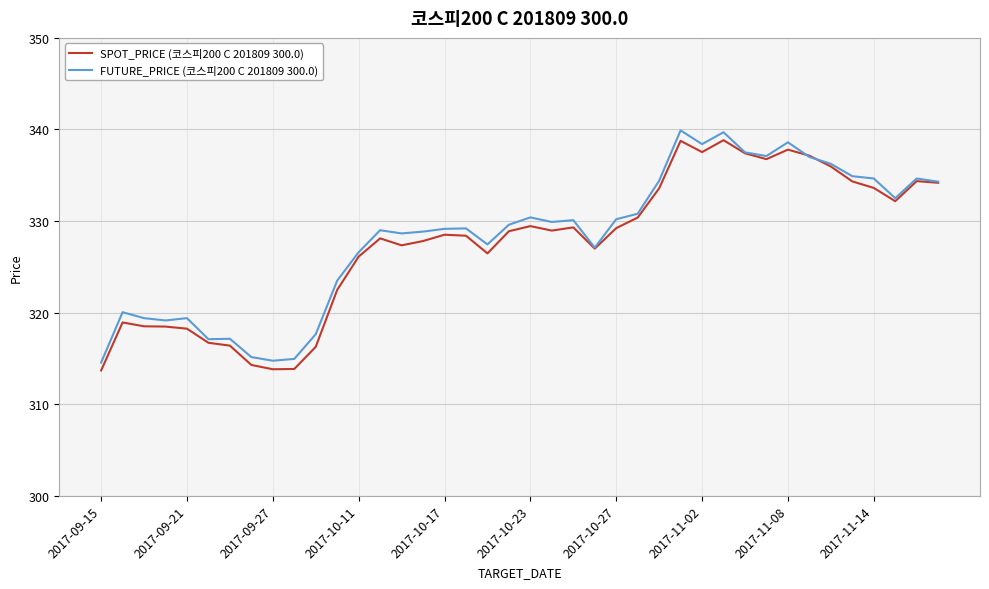

What is the maximum value shown in the chart?

339.9